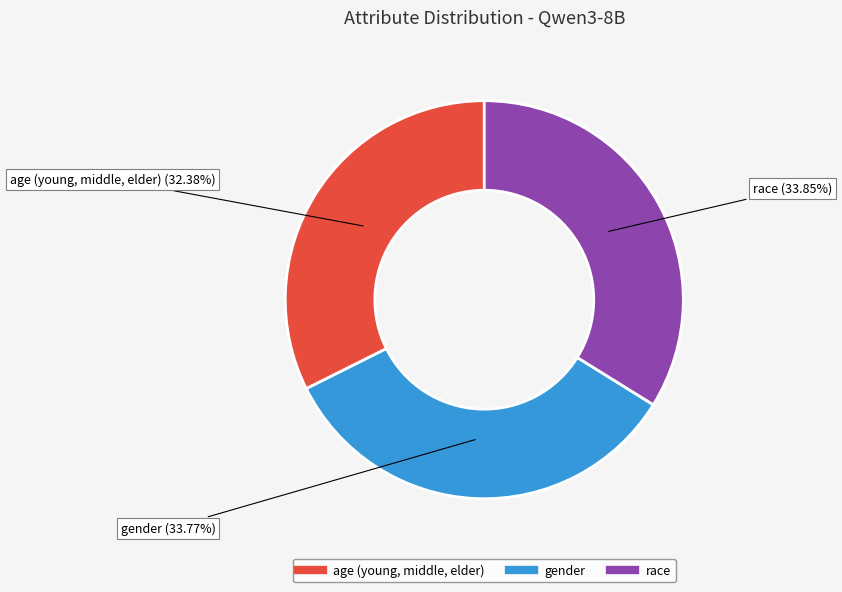

Is there any slice that represents more than half of the pie?

No